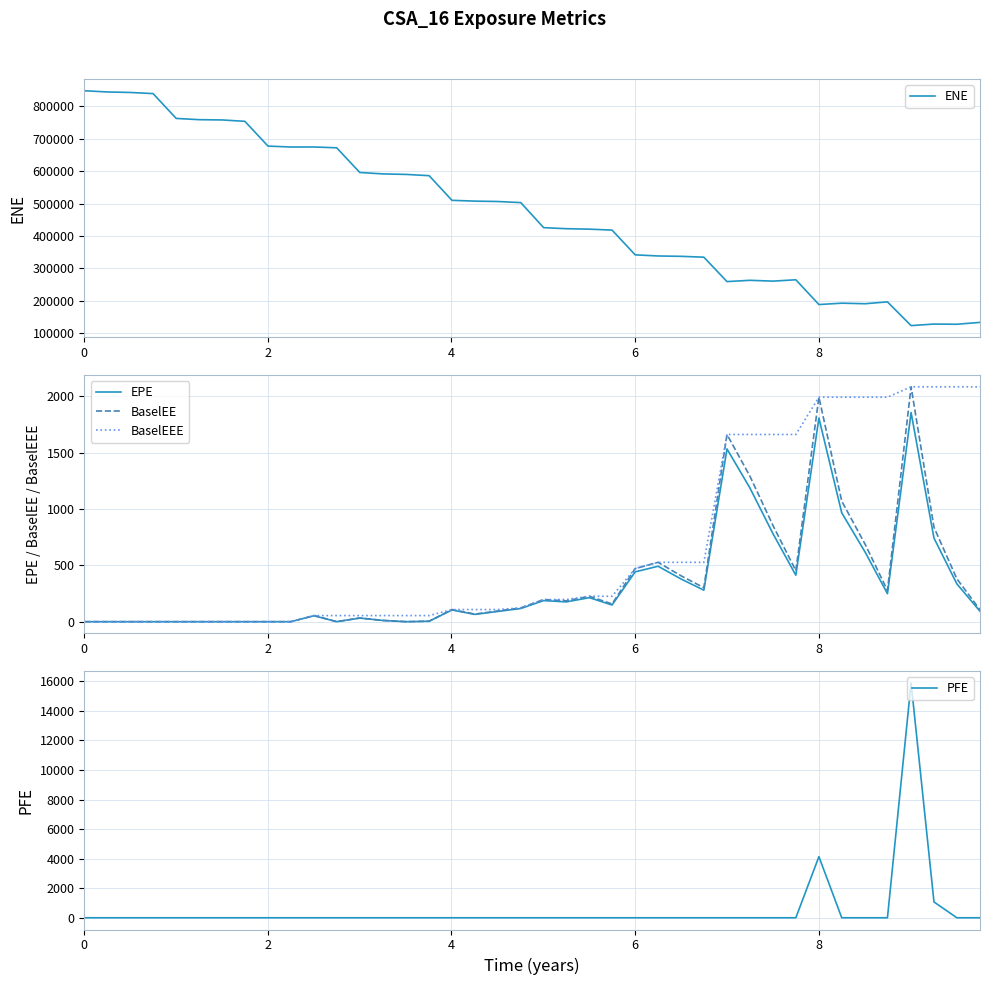

Reading left to right, list all the values displayed in this chart.

ENE: 847956.0	844169.0	842648.0	839145.0	762574.0	758739.0	757830.0	753648.0	677228.0	674389.0	674495.0	671941.0	595820.0	591477.0	589821.0	585954.0	509894.0	507471.0	506304.0	502910.0	425627.0	422426.0	420987.0	418128.0	341764.0	338265.0	337189.0	334546.0	259255.0	263180.0	260668.0	264861.0	188470.0	192636.0	190978.0	196686.0	123471.0	128252.0	127635.0	133444.0
EPE: 0.0	0.0	0.0	0.0	0.0	0.0	0.0	0.0	0.0	0.0	53.0	0.0	32.0	11.0	0.0	4.0	103.8	64.6	90.6	116.7	187.1	175.5	212.9	147.8	441.8	491.6	377.9	279.2	1531.9	1186.3	779.8	412.1	1805.8	965.1	613.9	248.2	1854.3	741.6	335.3	92.4
BaselEE: 0.0	0.0	0.0	0.0	0.0	0.0	0.0	0.0	0.0	0.0	54.1	0.0	32.8	11.3	0.0	4.1	107.6	67.2	94.5	122.2	196.5	185.1	225.4	157.0	471.1	526.3	406.1	301.3	1659.9	1291.0	852.3	452.4	1990.8	1069.0	683.2	277.5	2082.7	837.0	380.3	105.4
BaselEEE: 0.0	0.0	0.0	0.0	0.0	0.0	0.0	0.0	0.0	0.0	54.1	54.1	54.1	54.1	54.1	54.1	107.6	107.6	107.6	122.2	196.5	196.5	225.4	225.4	471.1	526.3	526.3	526.3	1659.9	1659.9	1659.9	1659.9	1990.8	1990.8	1990.8	1990.8	2082.7	2082.7	2082.7	2082.7
PFE: 0.0	0.0	0.0	0.0	0.0	0.0	0.0	0.0	0.0	0.0	0.0	0.0	0.0	0.0	0.0	0.0	0.0	0.0	0.0	0.0	0.0	0.0	0.0	0.0	0.0	0.0	0.0	0.0	0.0	0.0	0.0	0.0	4134.8	0.0	0.0	0.0	15891.5	1069.2	0.0	0.0